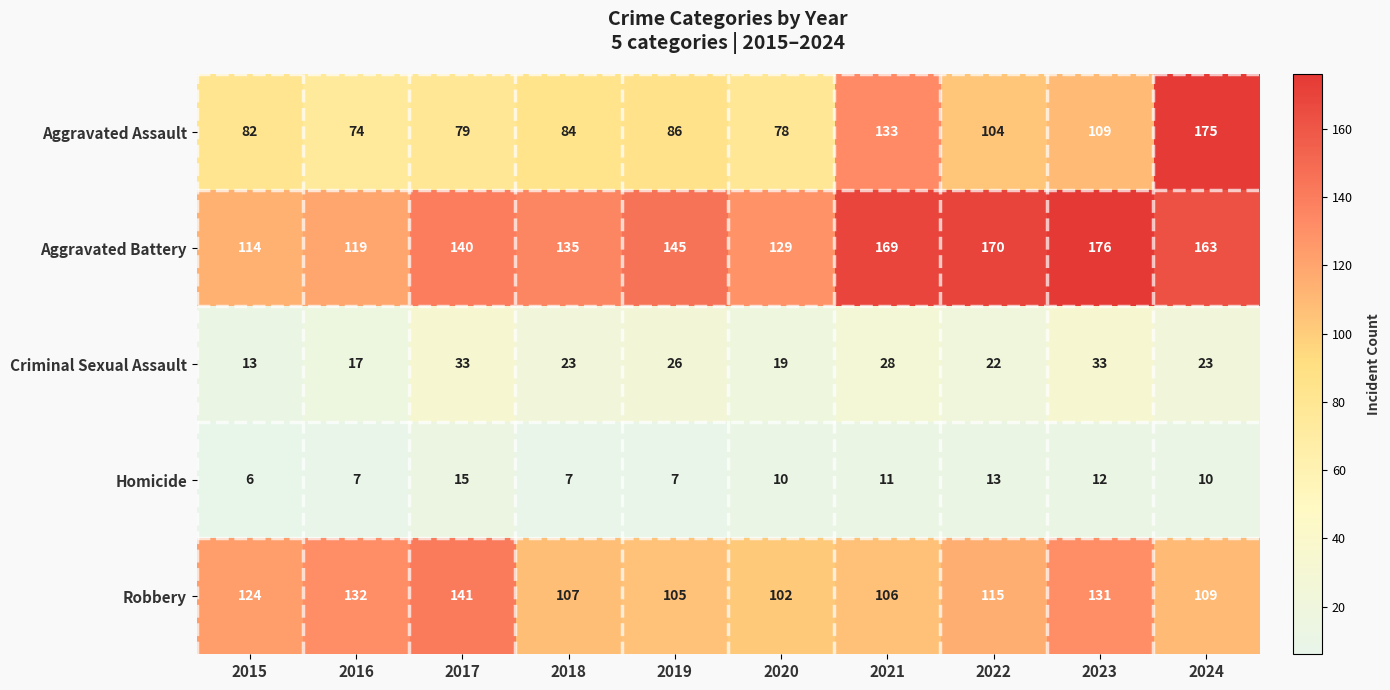

What is the minimum value shown in the chart?

6